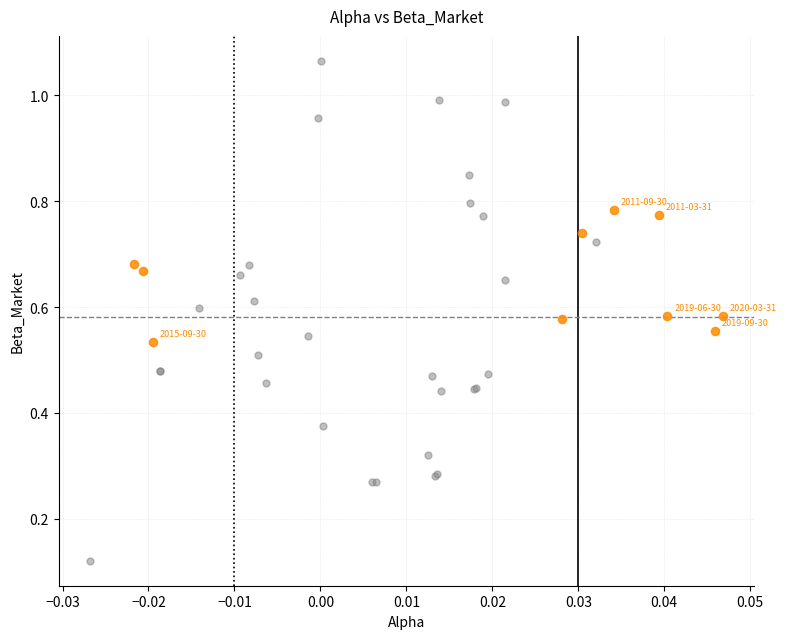

Which series reaches the minimum Y coordinate?

Not Significant (p≥0.05)